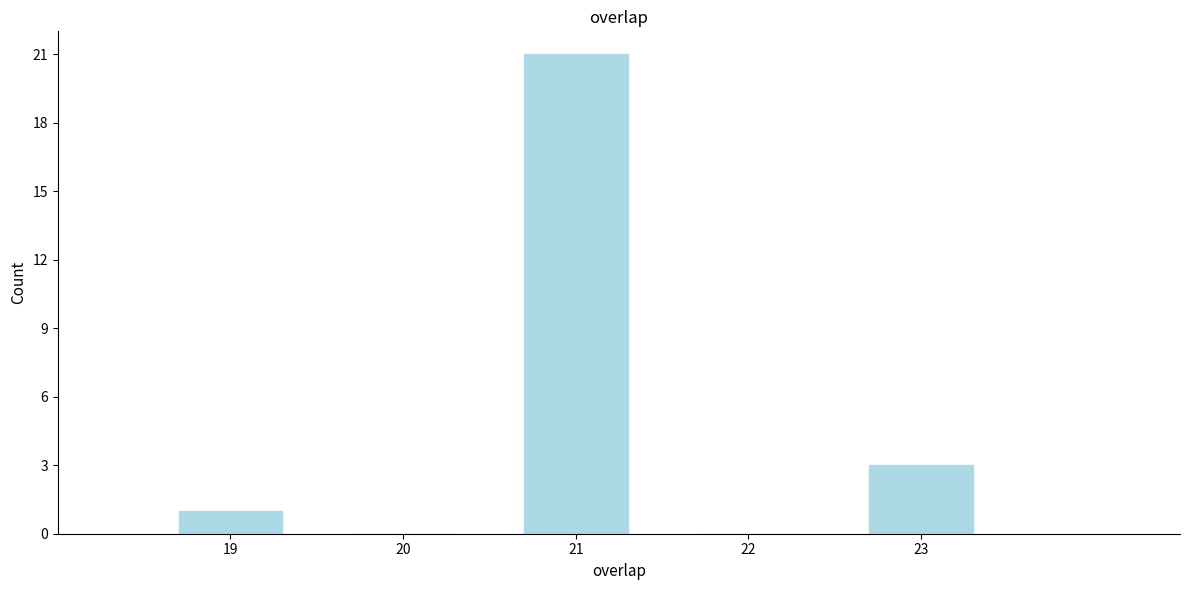

Reading left to right, transcribe this chart: for each bar, give the range it covers on the x-axis and its height. The values are not printed on the chart, so give them approximately, as read against the axis.

18.5 to 19.5: 1
19.5 to 20.5: 0
20.5 to 21.5: 21
21.5 to 22.5: 0
22.5 to 23.5: 3